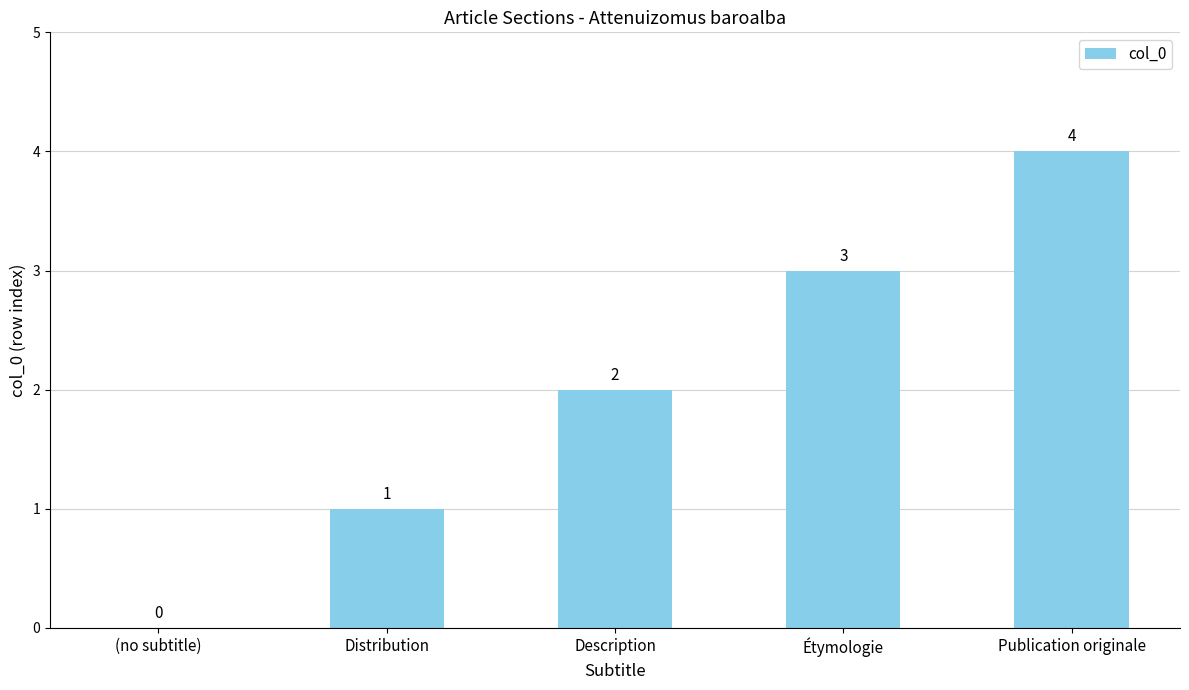

What is the change in value from Distribution to Description?

+1